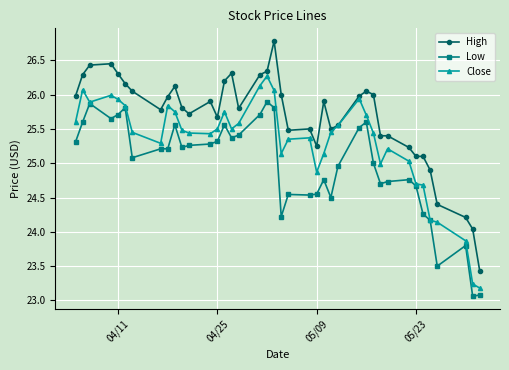

True or false: High and Low cross at least once.

False